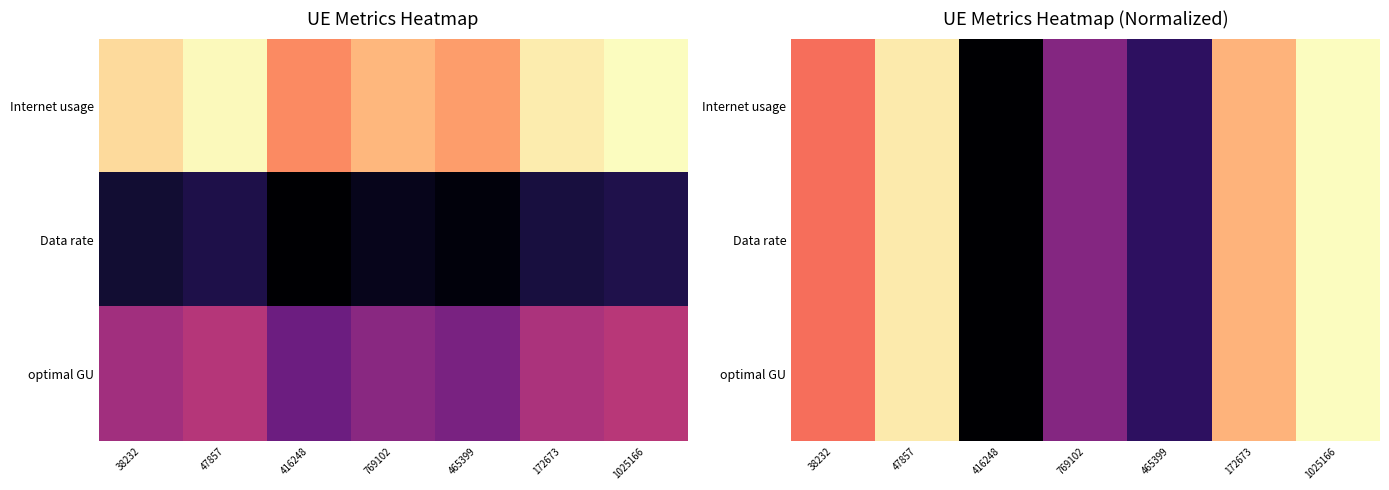

Which series has the largest range (max minus min)?

Internet usage